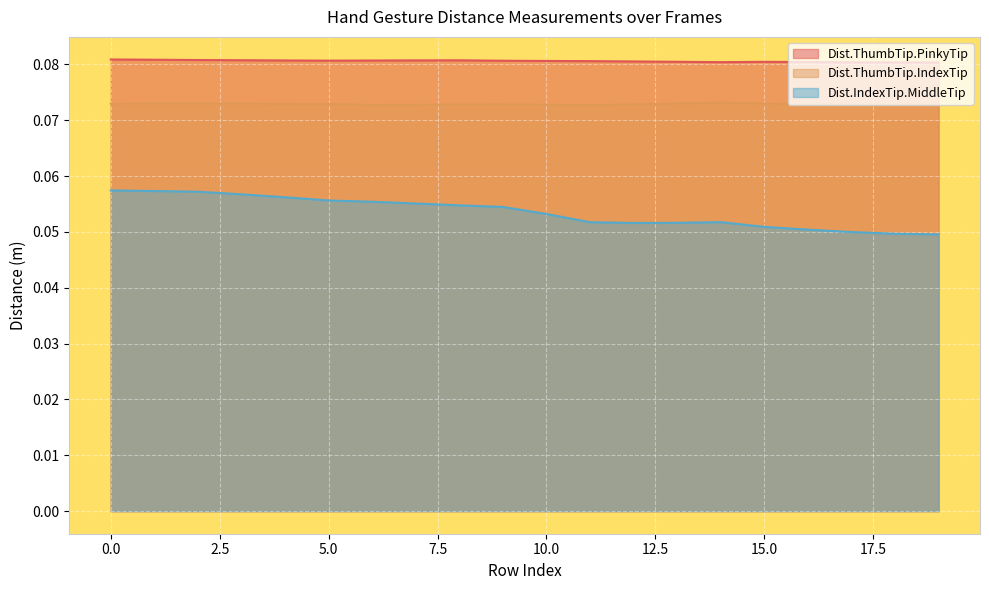

How many distinct data groups are displayed?

3